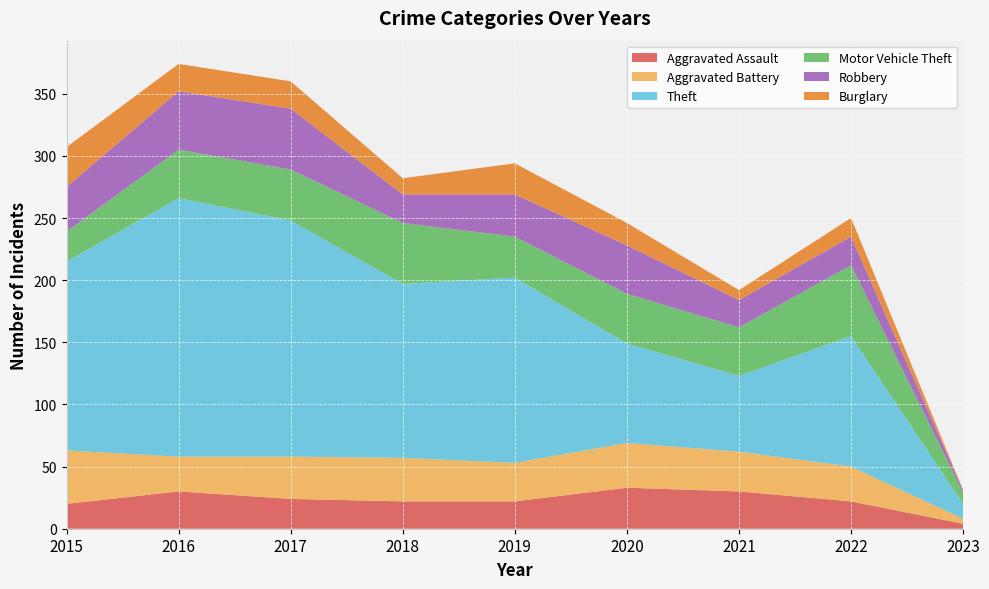

Reading left to right, transcribe all the data shown in this chart.

Aggravated Assault: 2015=20	2016=30	2017=24	2018=22	2019=22	2020=33	2021=30	2022=22	2023=4
Aggravated Battery: 2015=43	2016=28	2017=34	2018=35	2019=31	2020=36	2021=32	2022=28	2023=4
Theft: 2015=152	2016=208	2017=190	2018=140	2019=149	2020=80	2021=61	2022=105	2023=12
Motor Vehicle Theft: 2015=24	2016=39	2017=41	2018=49	2019=33	2020=40	2021=39	2022=57	2023=9
Robbery: 2015=36	2016=47	2017=49	2018=23	2019=34	2020=39	2021=22	2022=23	2023=2
Burglary: 2015=32	2016=22	2017=22	2018=13	2019=25	2020=18	2021=8	2022=15	2023=0